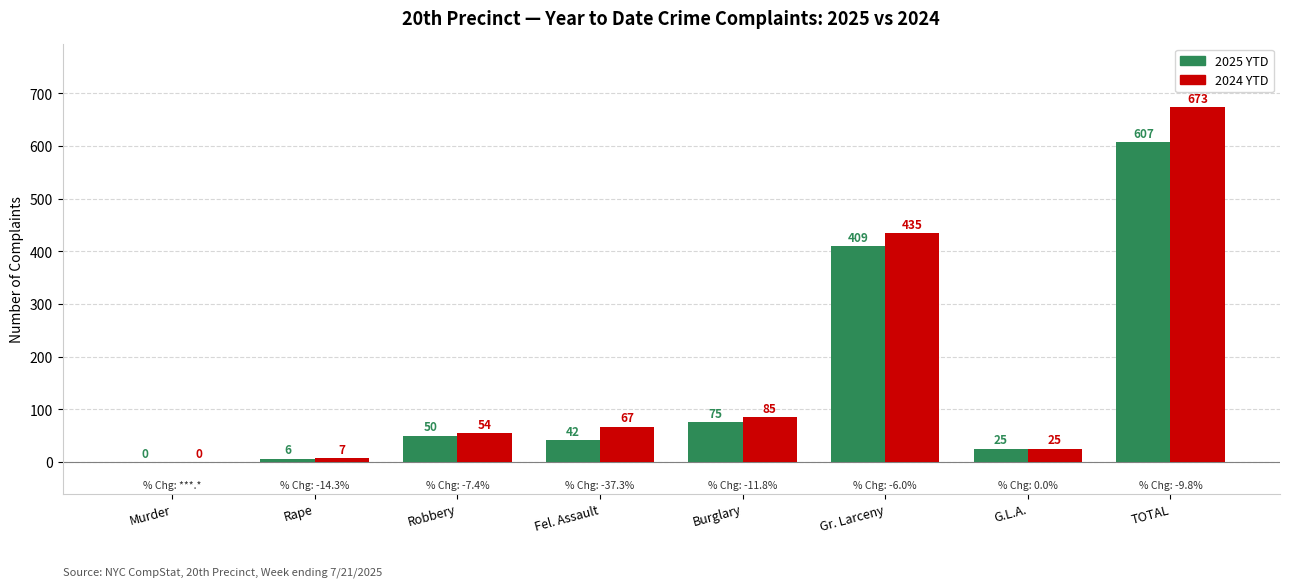

Which category has the highest value across all series?

TOTAL